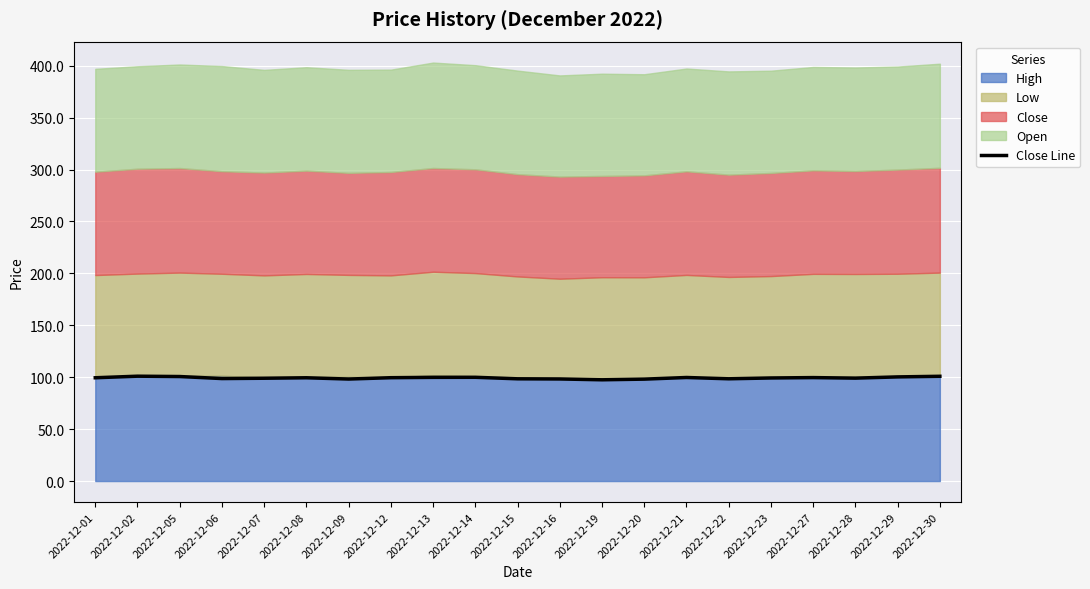

The chart shows a value of 100.7 at 2022-12-05. True or false?

True